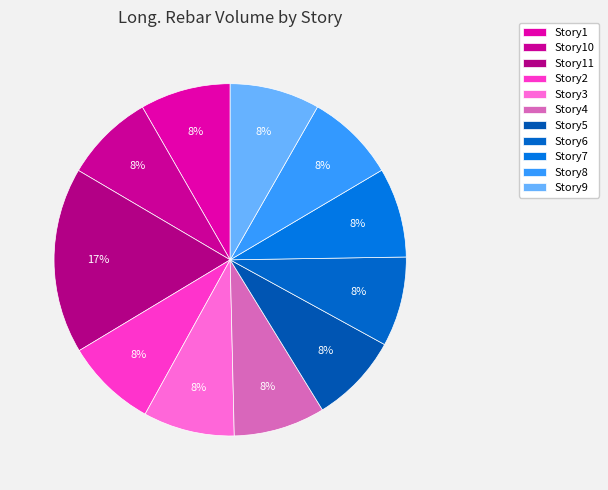

Is Story2 the majority of the pie?

No